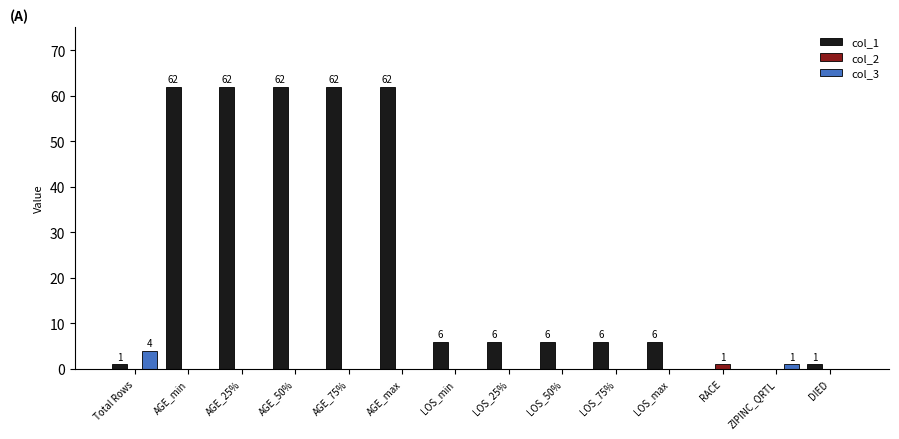

At which label does col_3 reach its peak?

Total Rows